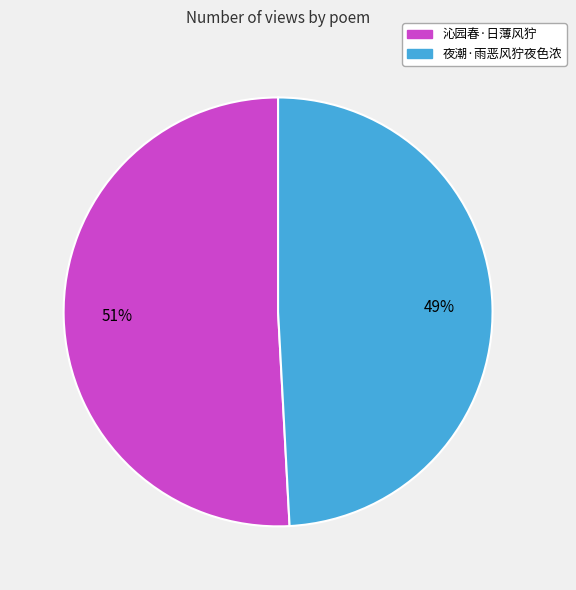

How many segments does this pie chart have?

2